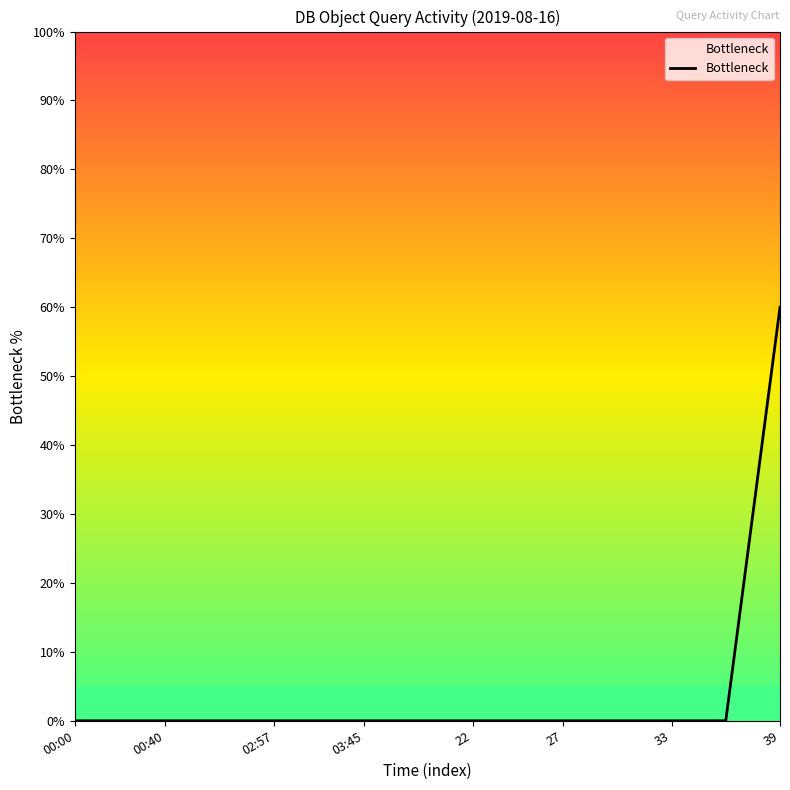

What is the average value?

3.0